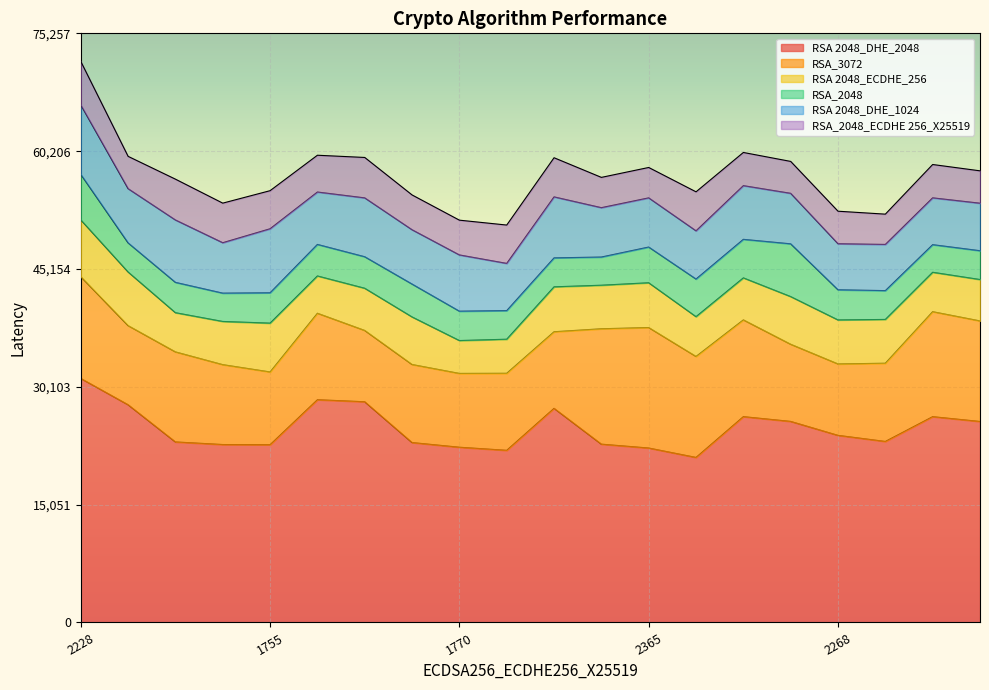

What is the label of the 8th point from the left?

1643